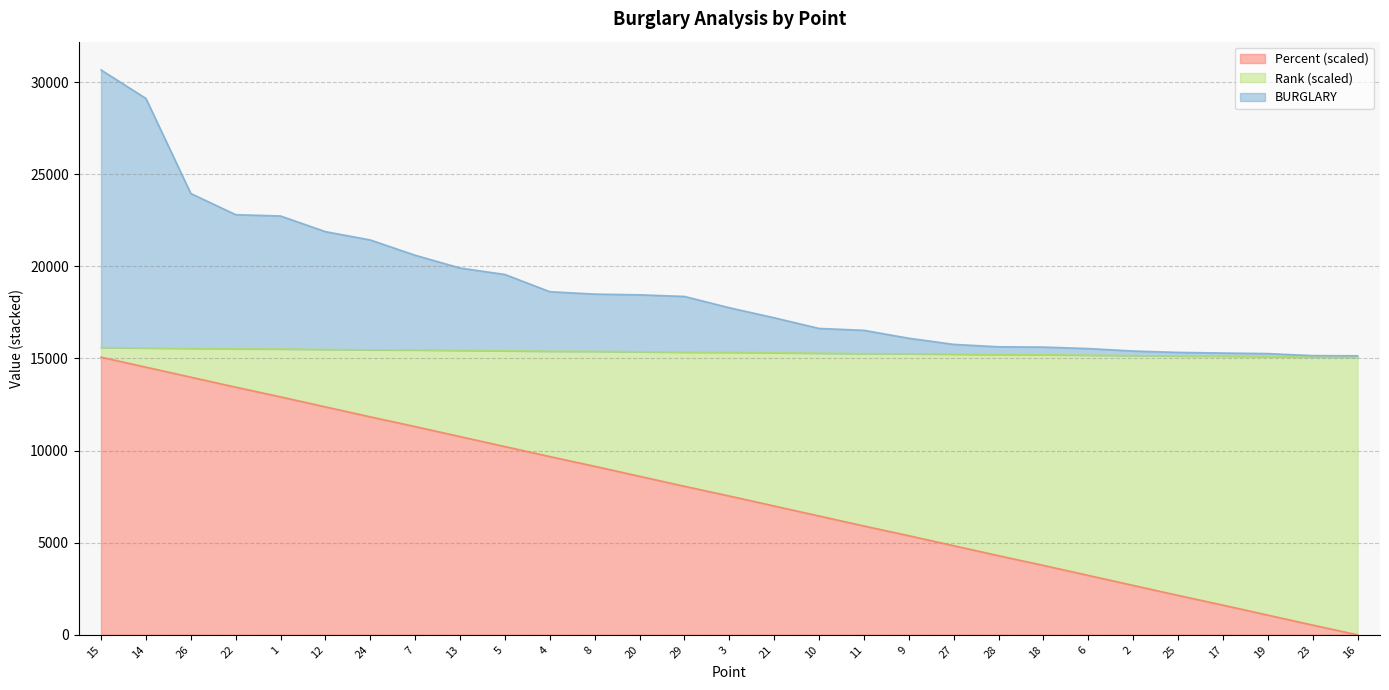

What is the value of the BURGLARY point at the 27th from the left?

15266.7